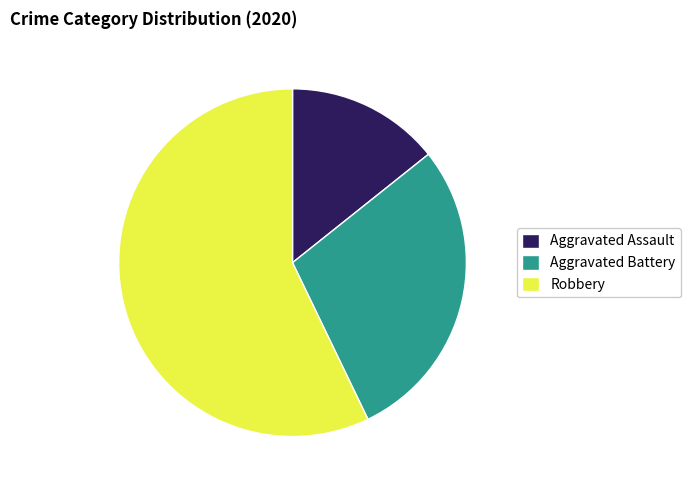

Which slice is the largest?

Robbery